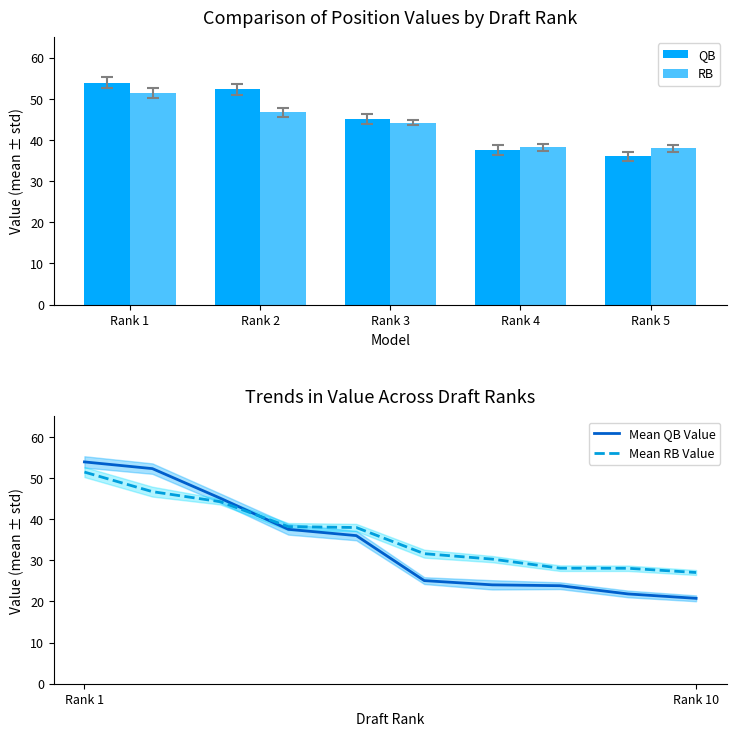

At which label is QB closest to 37?

Rank 4